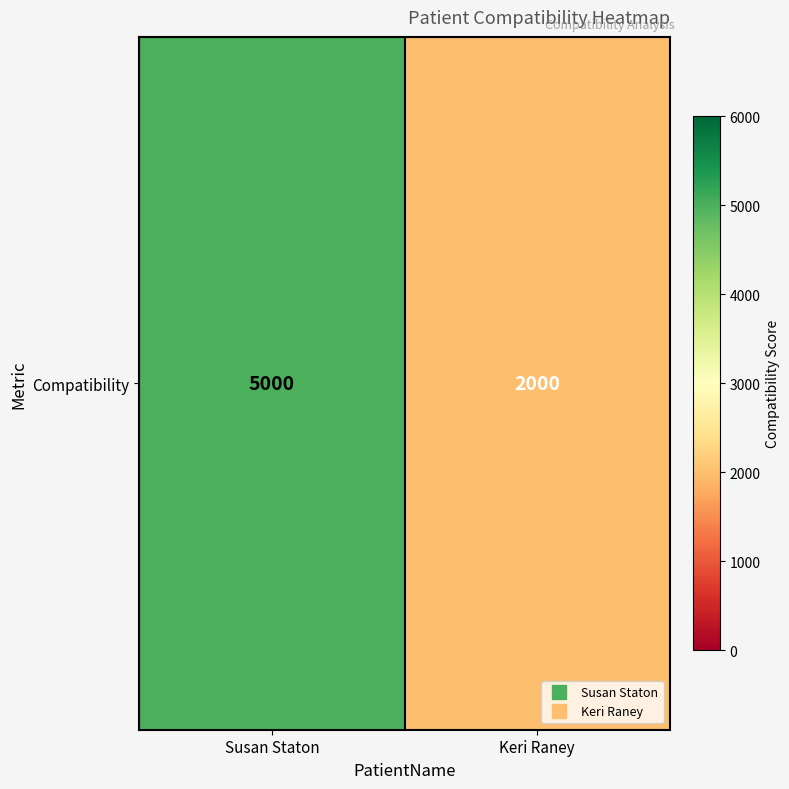

What is the difference between the maximum and minimum values?

3000